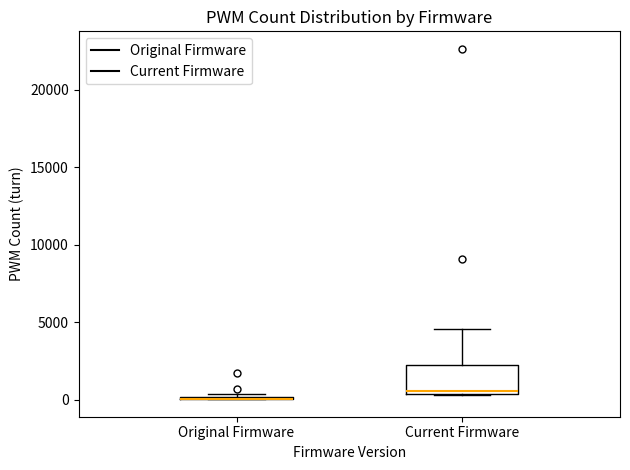

Reading left to right, read every box against the y-axis: the position of its median line, the range the box covers, and the ends of its whiskers. The values are not printed on the chart, so give them approximately, as read against the axis.

Original Firmware: box collapsed to a line at 0, whiskers 0 to 500
Current Firmware: median 500 (just above the box's lower edge), box 500 to 2500, whiskers 500 to 4500